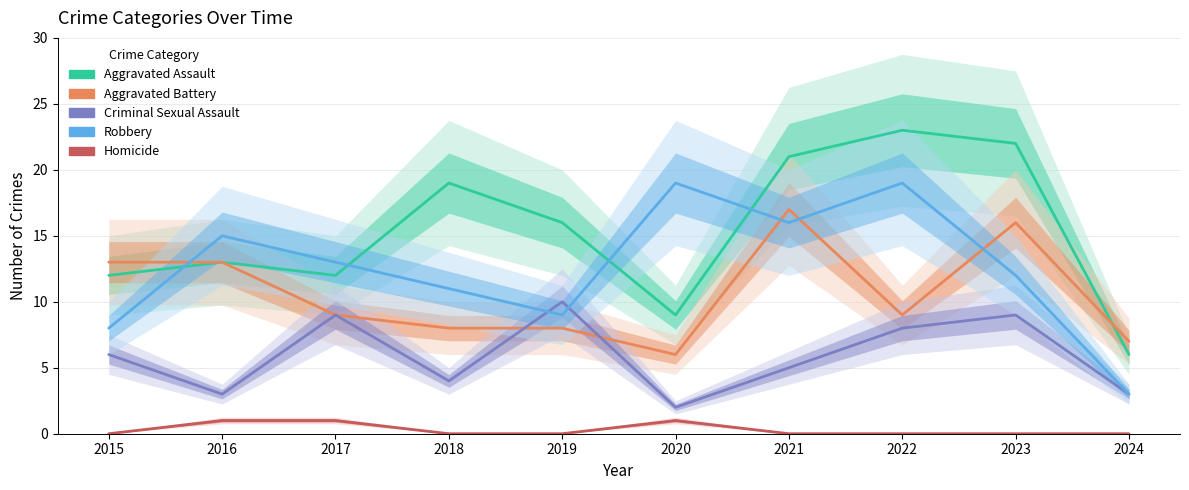

How many data points does each series have?

10